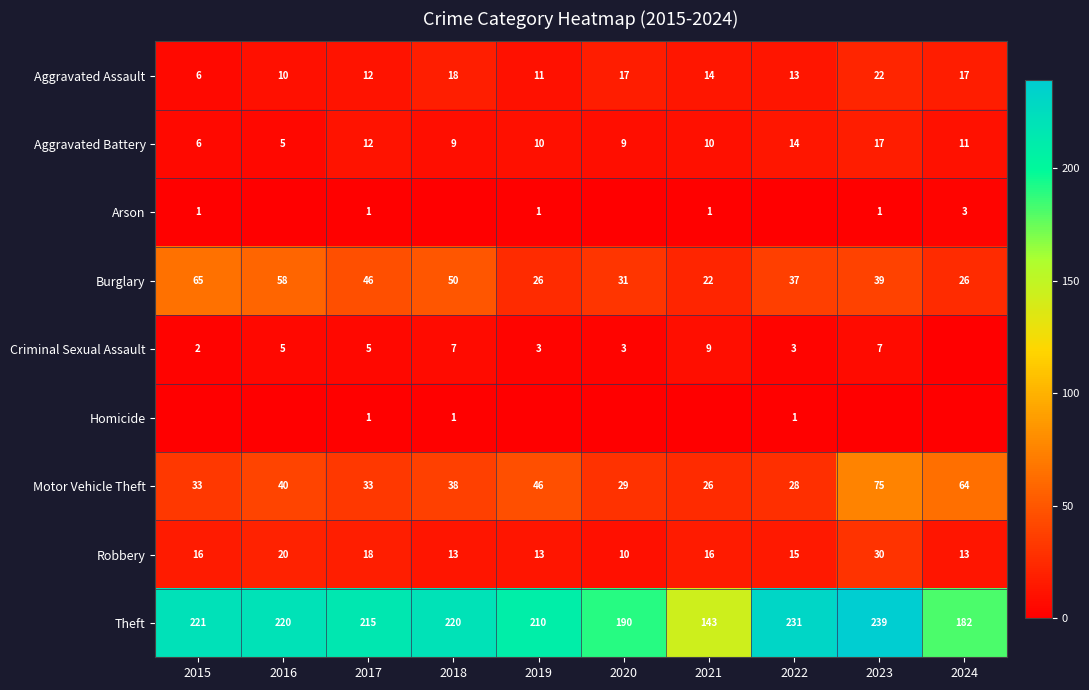

What is the average value of the Robbery series?

16